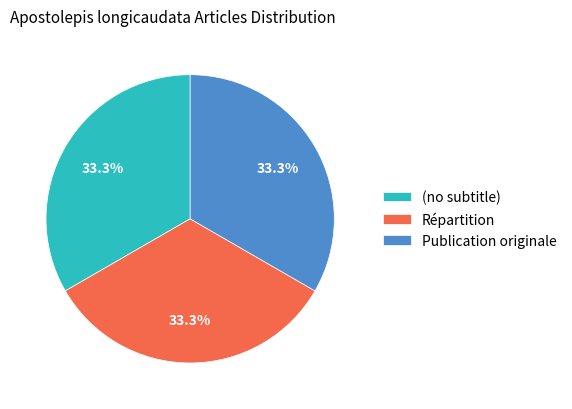

What is the total percentage of Répartition and Publication originale?

66.7%